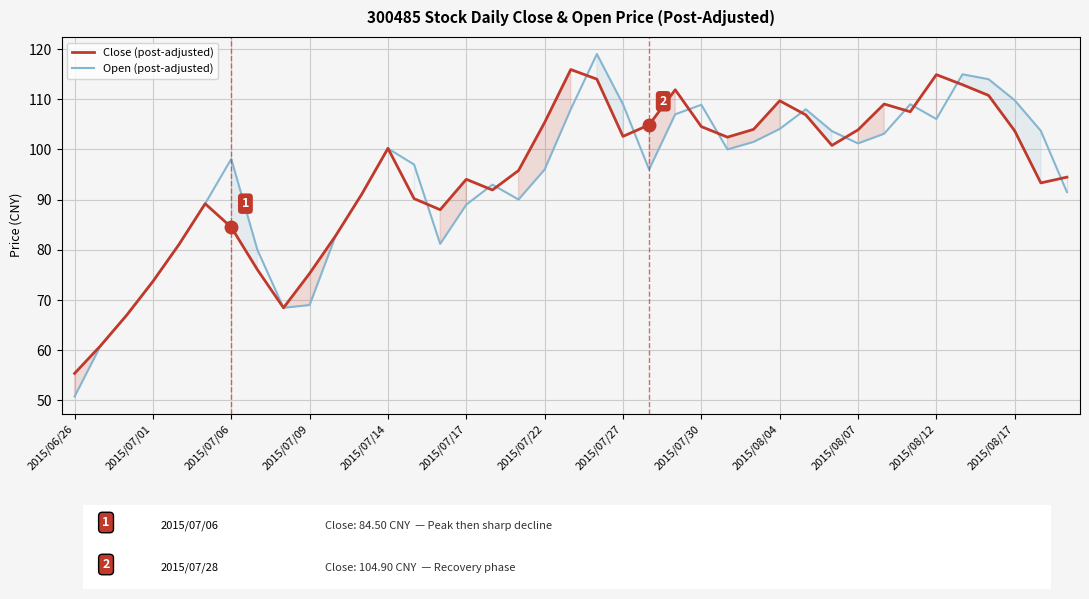

What are all the series names shown in the legend?

Close (post-adjusted), Open (post-adjusted)